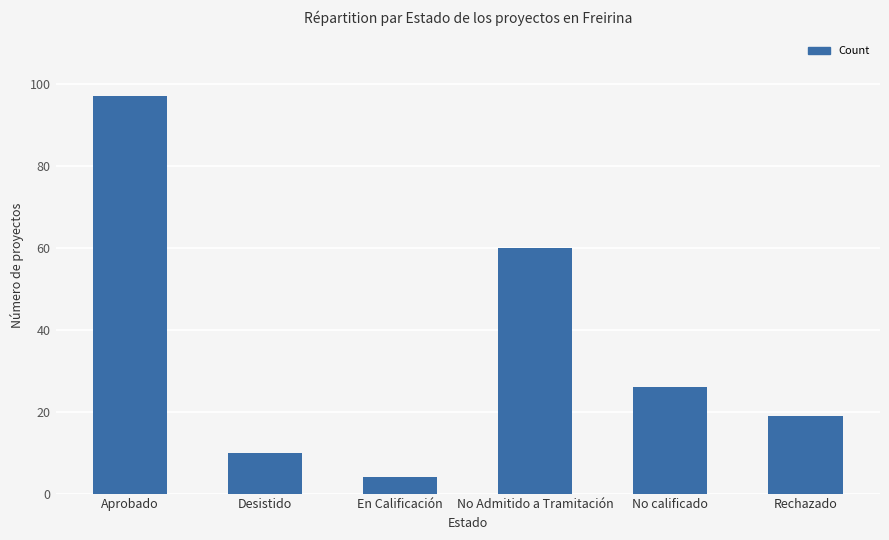

What position from the left is En Calificación?

3